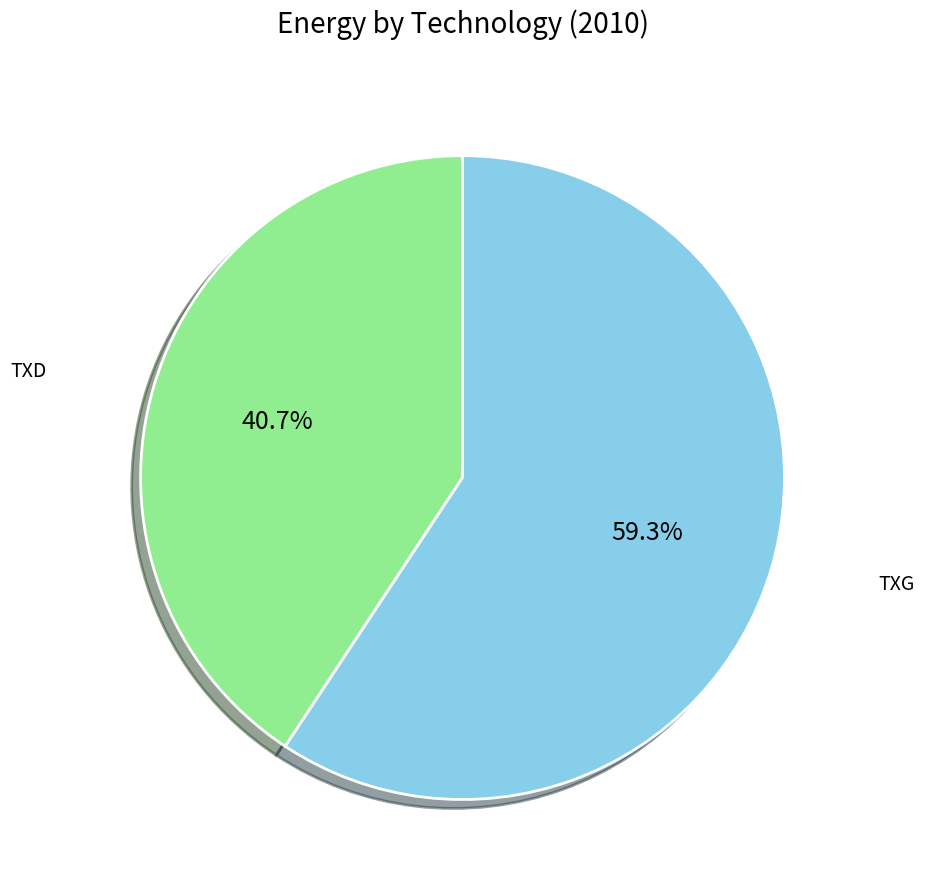

To the nearest percent, what is the average slice percentage?

50%